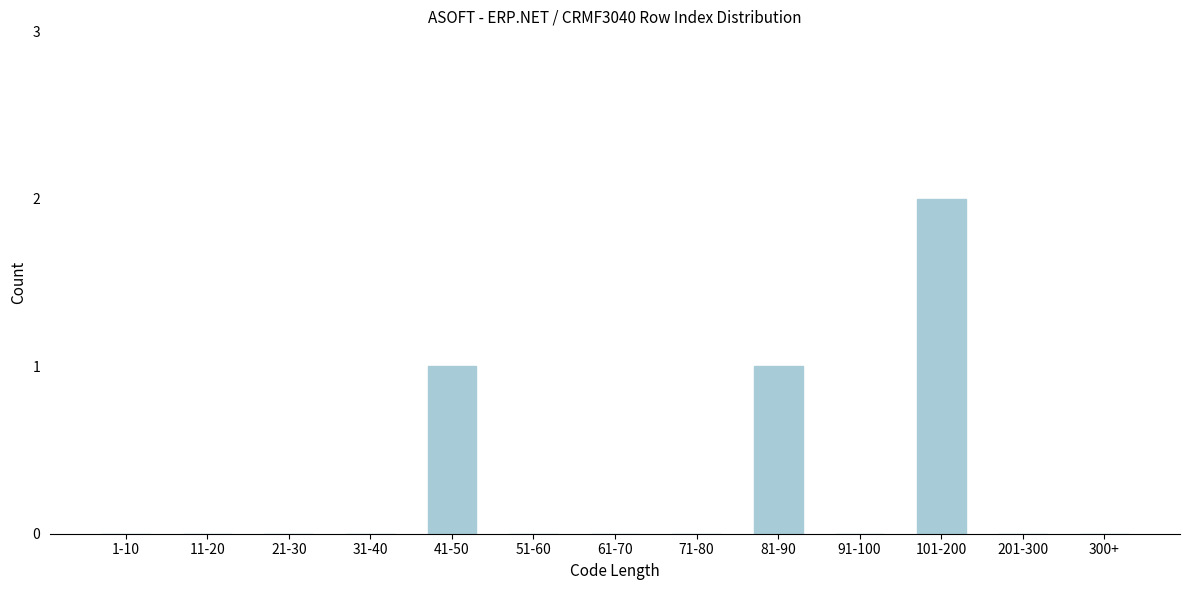

Reading left to right, list all the values displayed in this chart.

1-10=0	11-20=0	21-30=0	31-40=0	41-50=1	51-60=0	61-70=0	71-80=0	81-90=1	91-100=0	101-200=2	201-300=0	300+=0